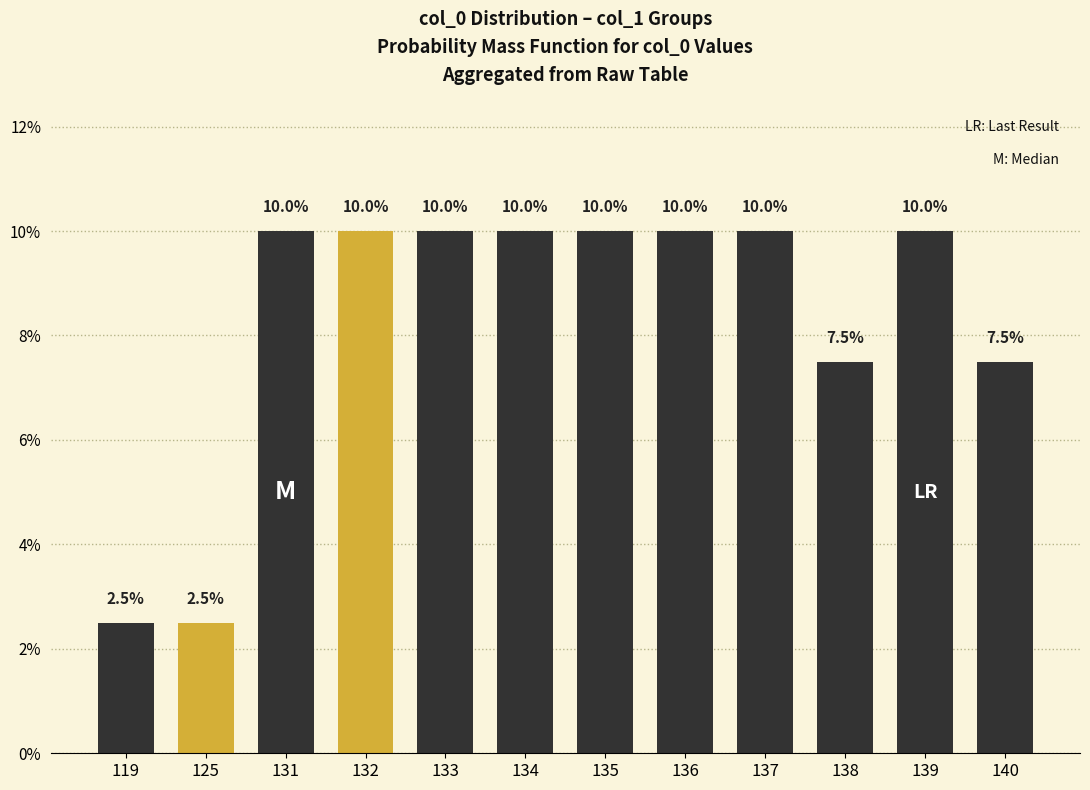

What is the value of the 2nd bar from the left?

2.5